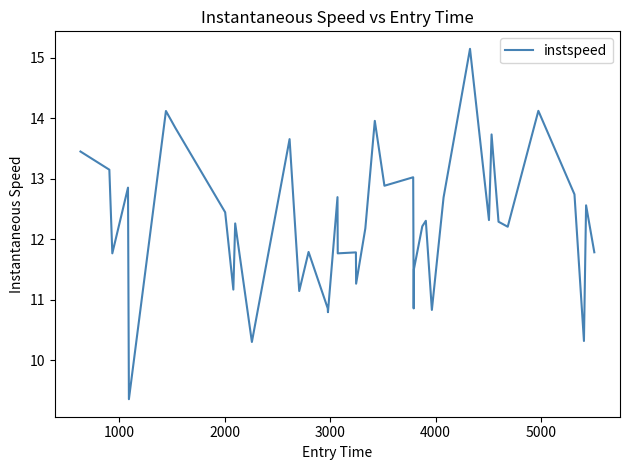

Count the number of values greater than 12.

24